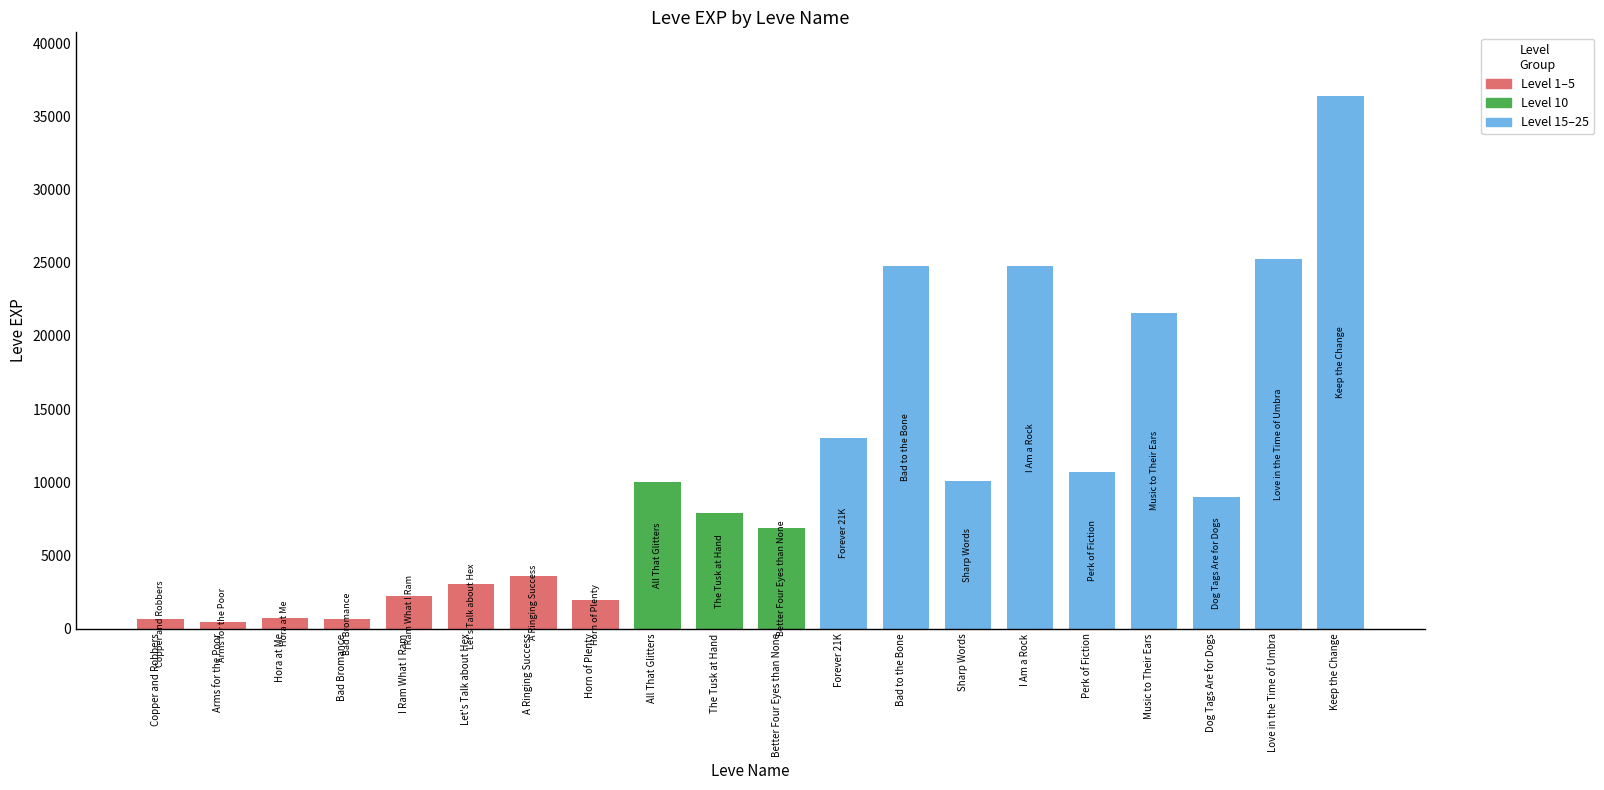

At which label is the value closest to 18420?

Music to Their Ears